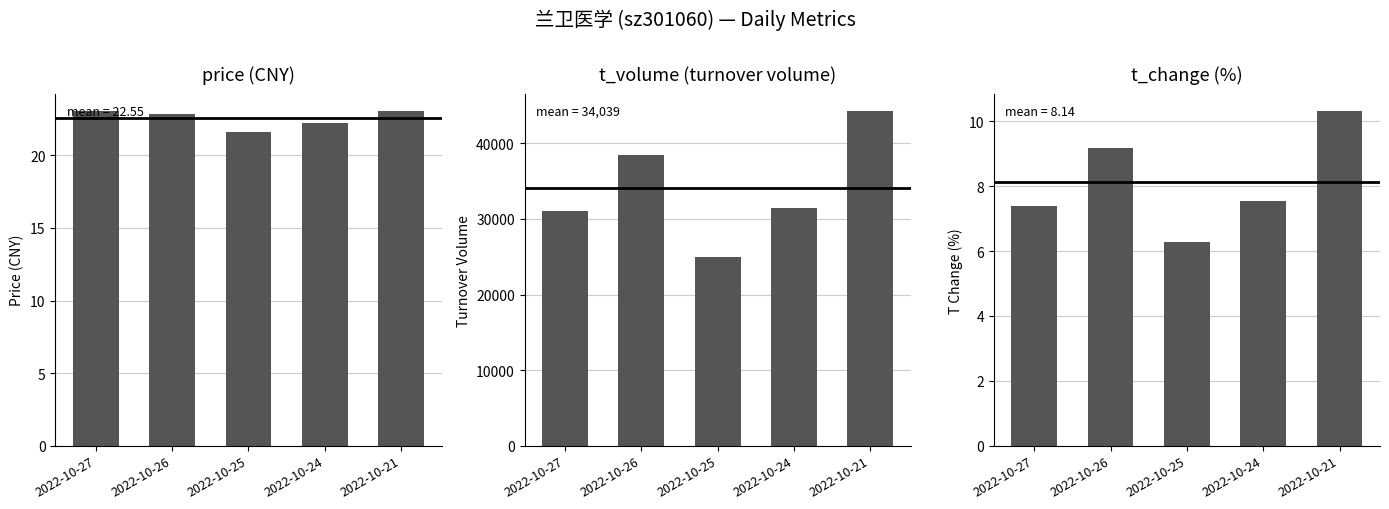

What is the maximum value for t_change?

10.3